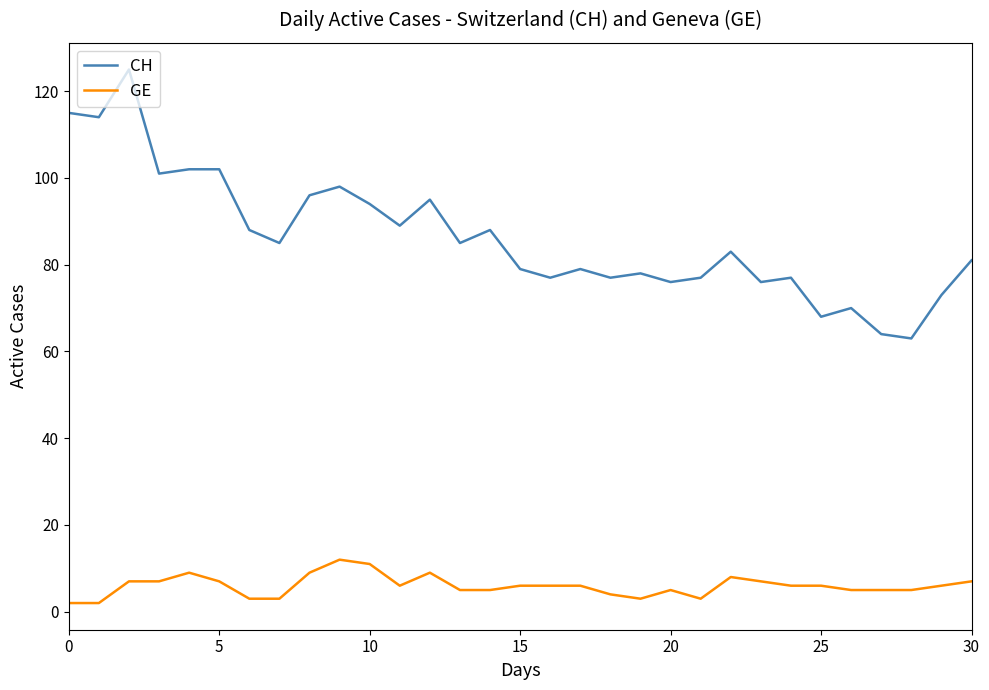

True or false: GE and CH cross at least once.

False